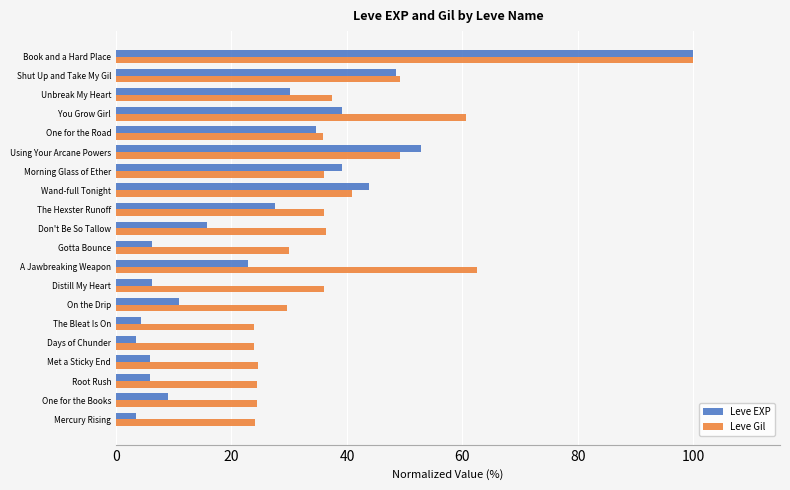

True or false: Leve Gil has a value of 53.1 at Gotta Bounce.

False